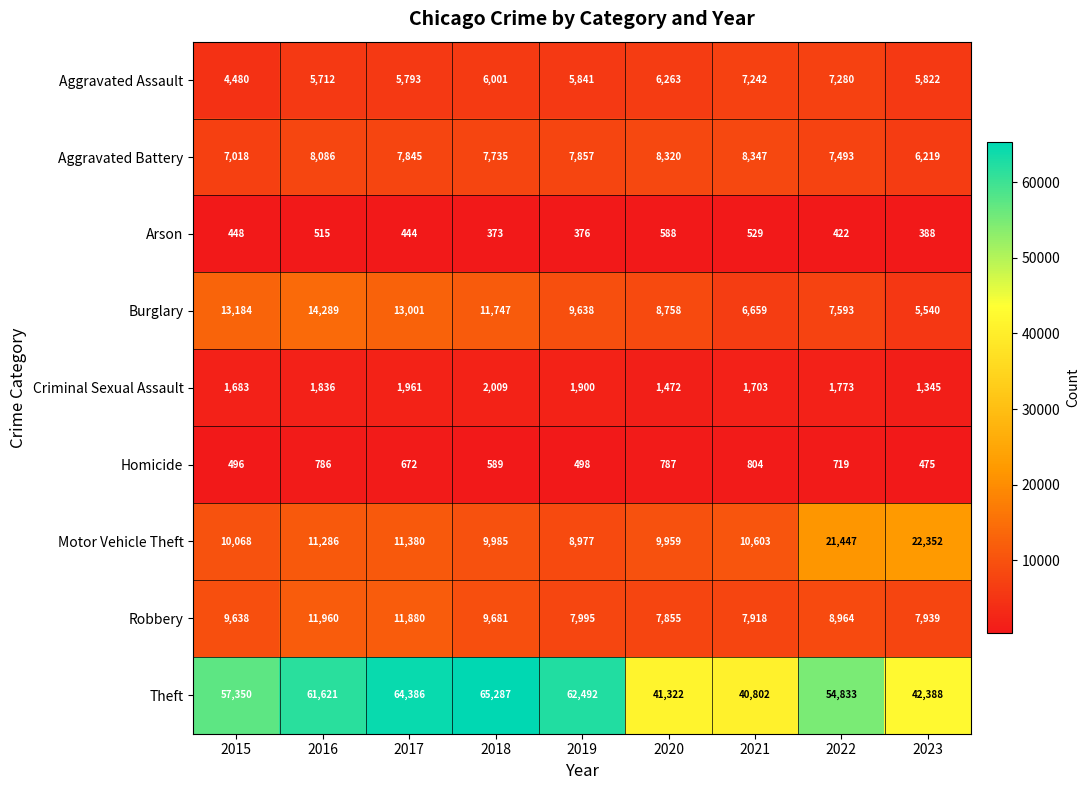

What is the difference between the maximum and minimum values in the Arson series?

215